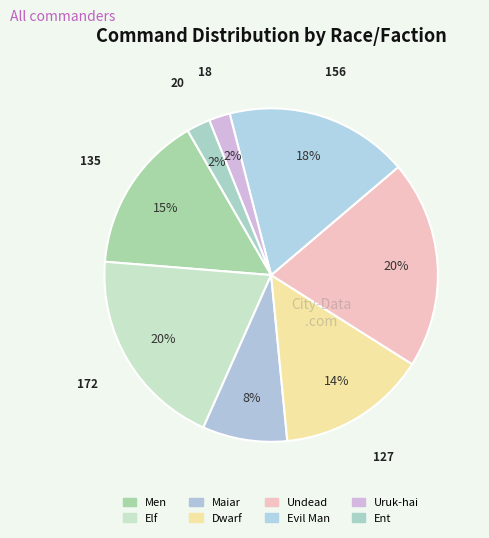

What is the largest slice in the pie chart?

Undead